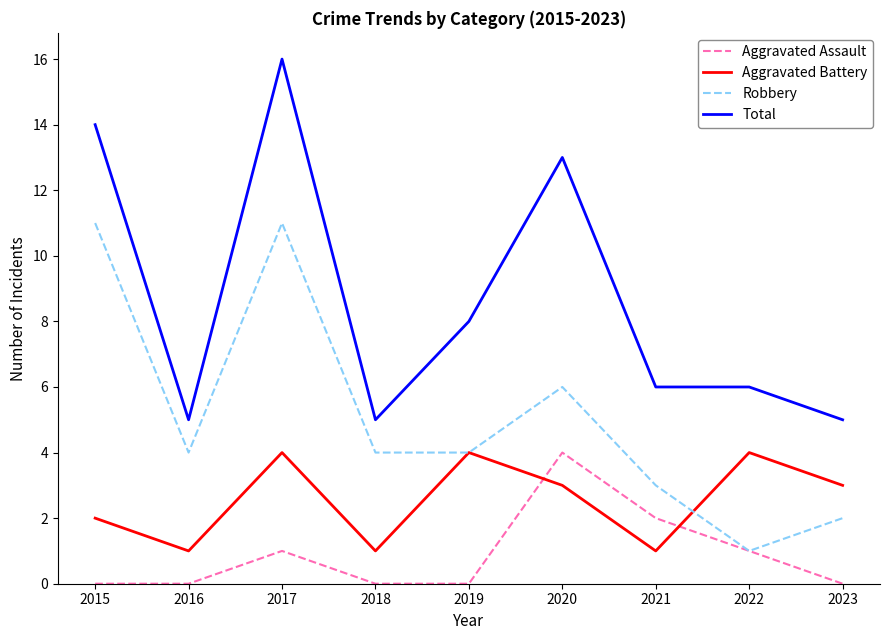

Where do Aggravated Assault and Aggravated Battery first cross each other?

2019 and 2020